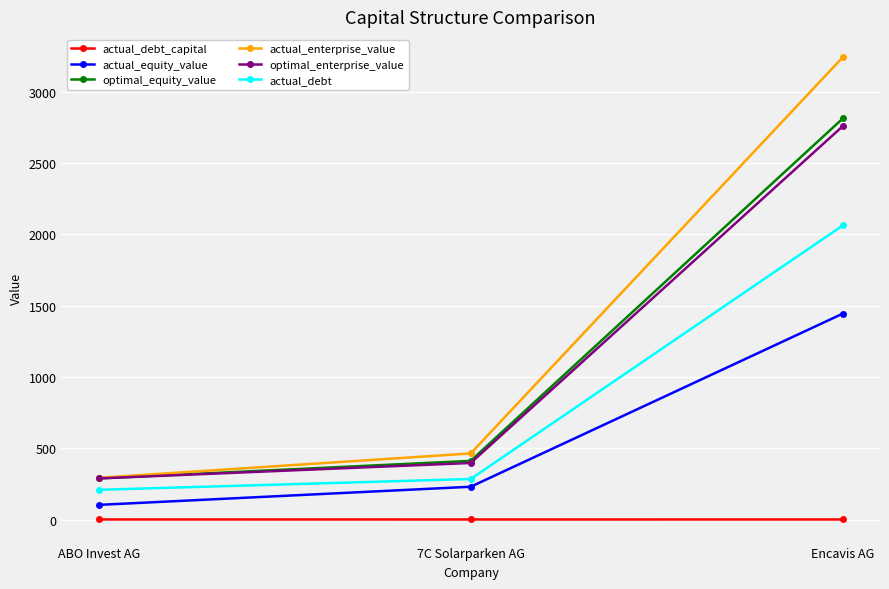

Where is actual_debt nearest to the value 1134?

7C Solarparken AG